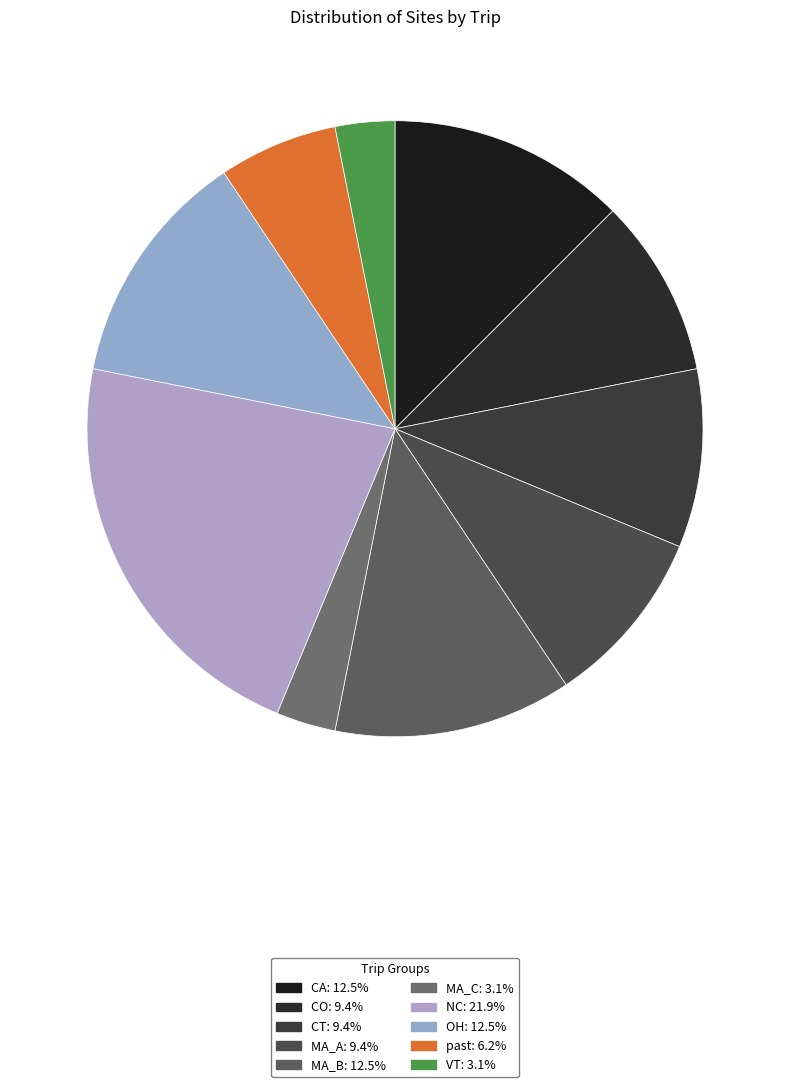

Count the number of slices in the pie.

10